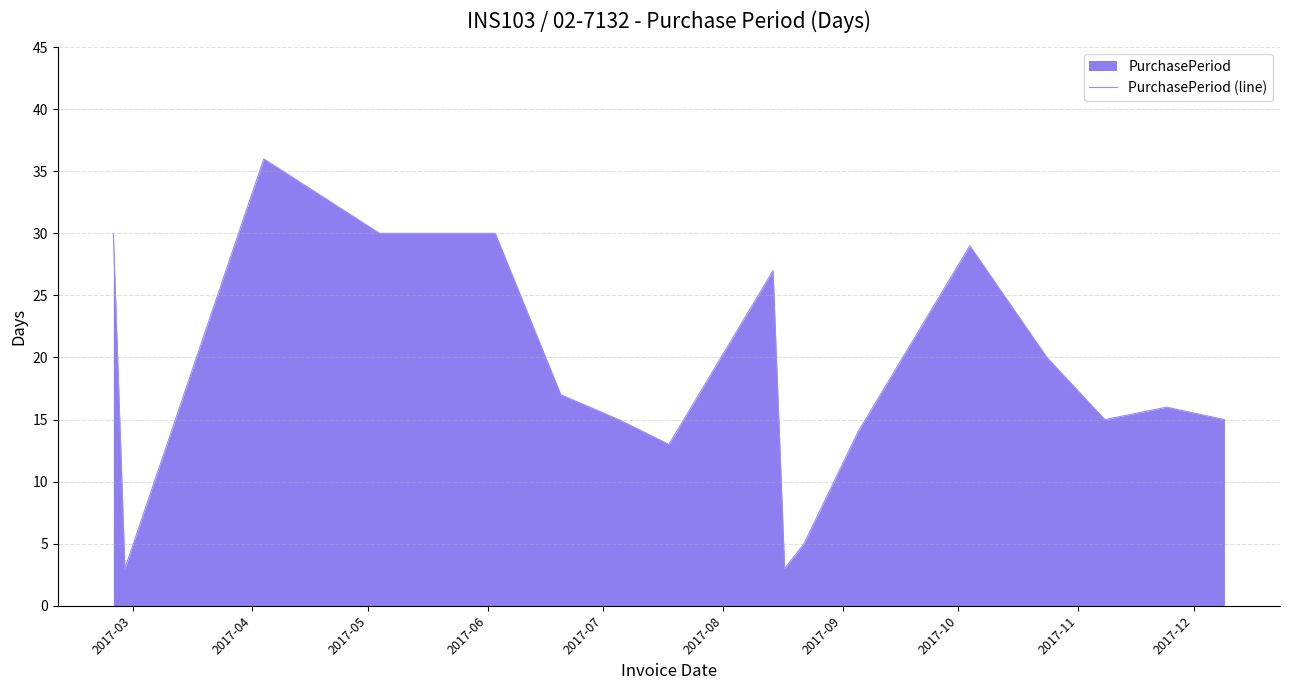

Does the chart display data point markers on the line(s)?

No